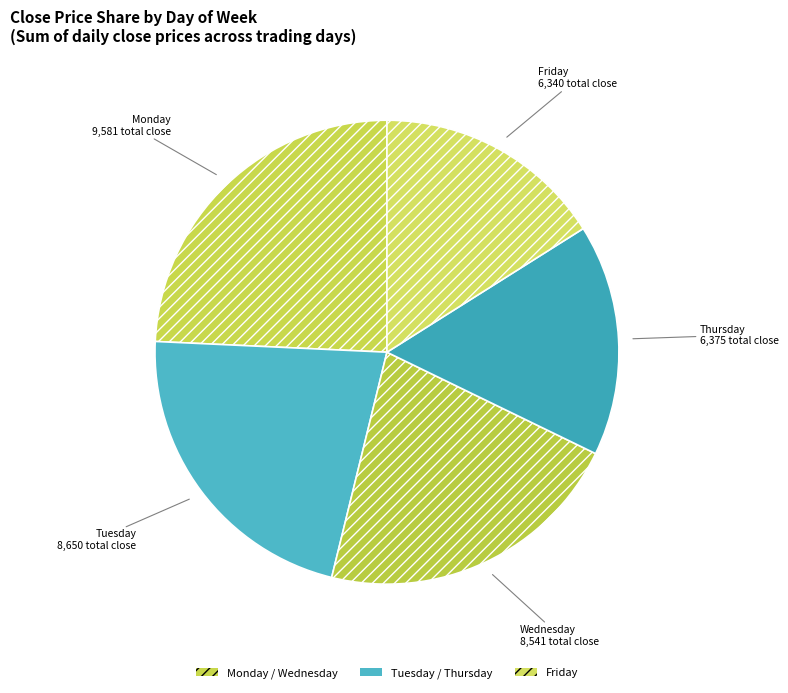

Between Tuesday and Monday, which is larger?

Monday